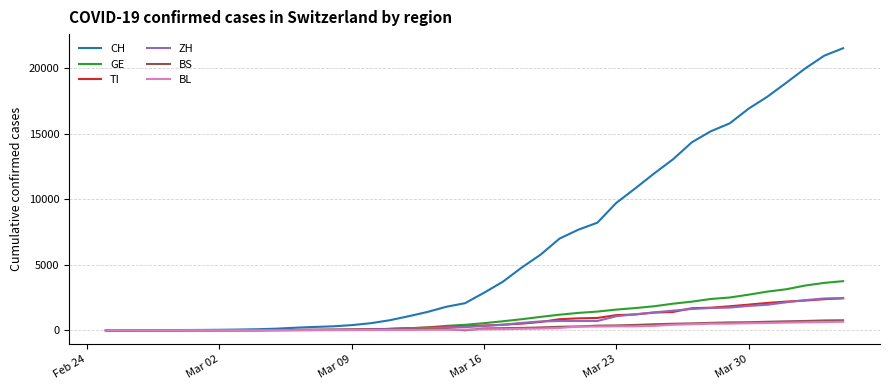

Which series has the largest total across all categories?

CH